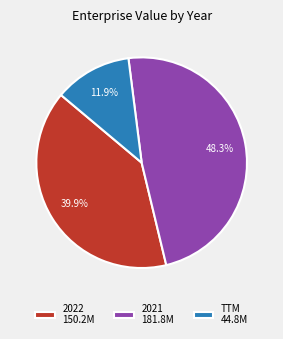

Which has a higher value, TTM or 2021?

2021